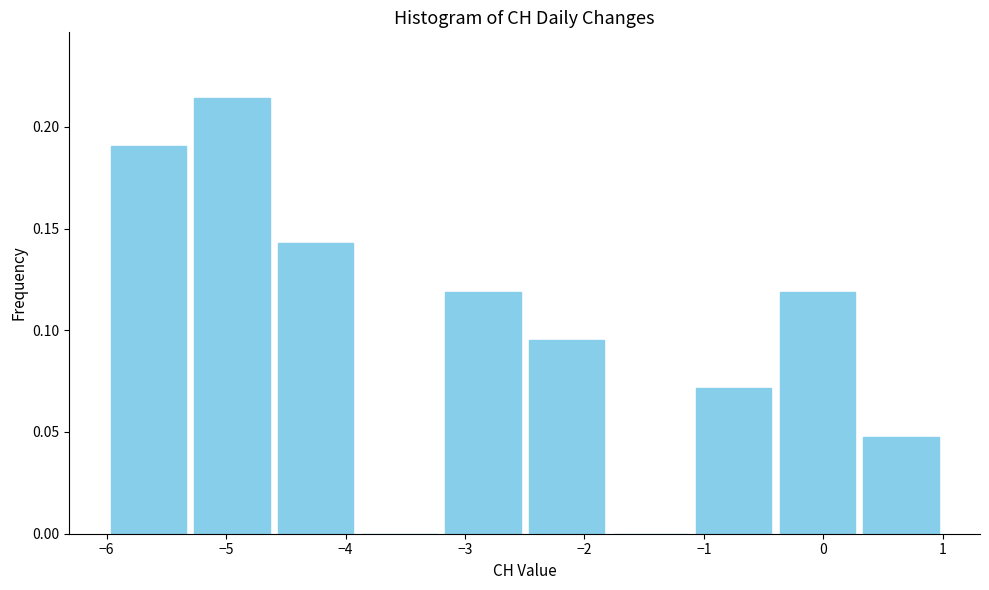

Which range on the x-axis has the tallest bar?

-5.3 to -4.6